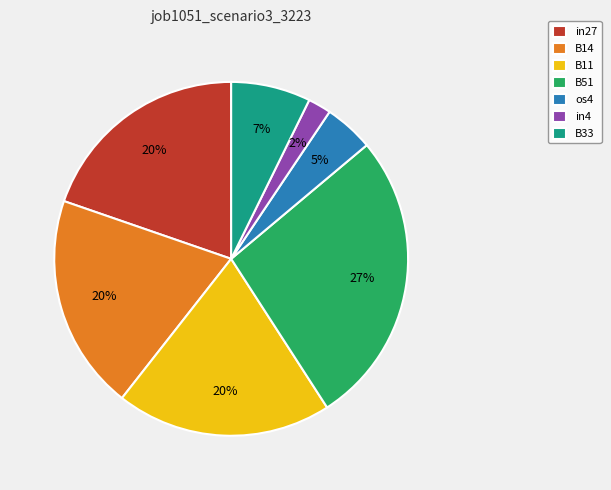

Which has a higher value, B11 or in4?

B11